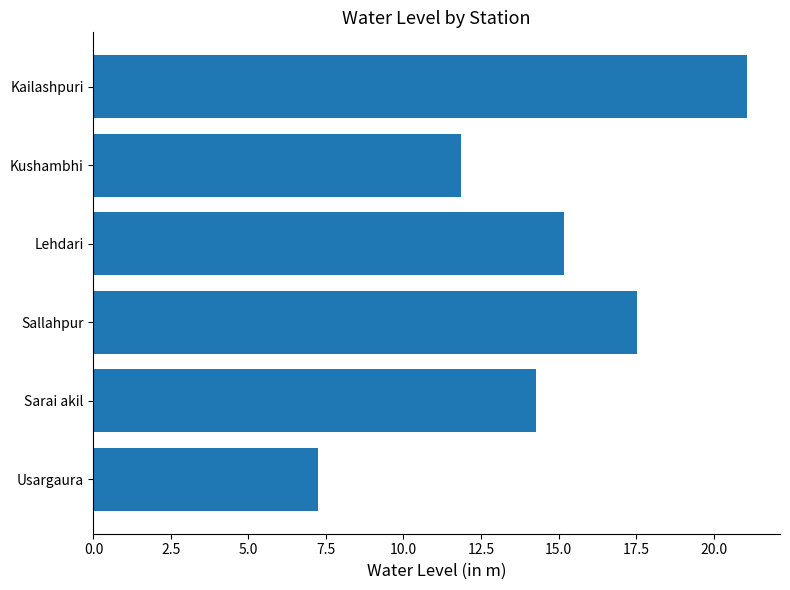

Which category has the lowest value across all series?

Usargaura